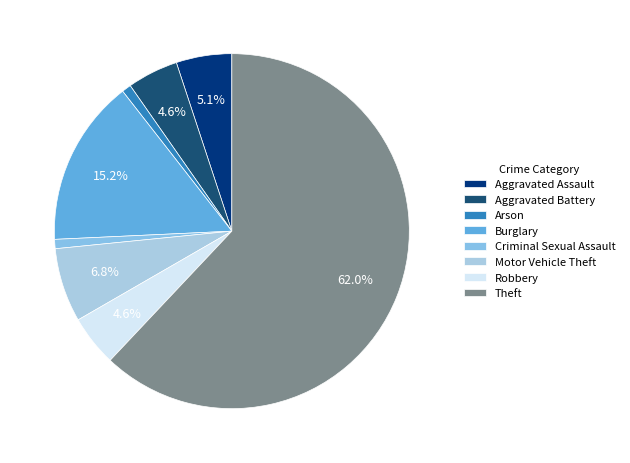

To the nearest percent, what is the average slice percentage?

12%